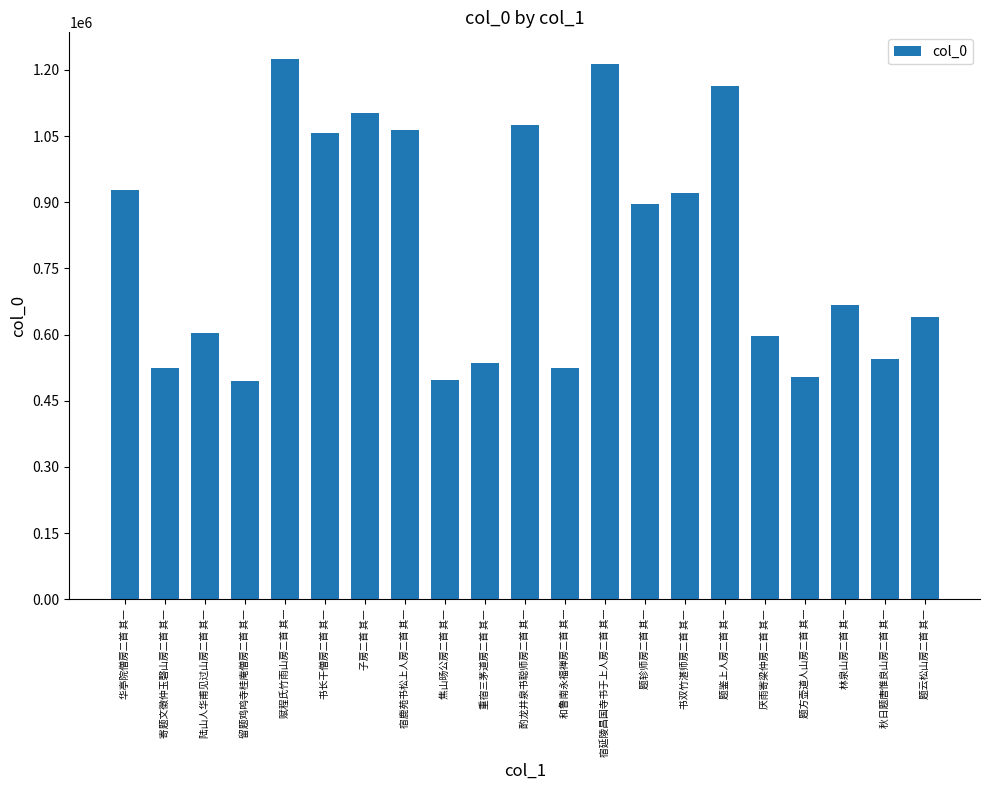

What position from the left is 厌雨寄梁仲房二首 其一?

17